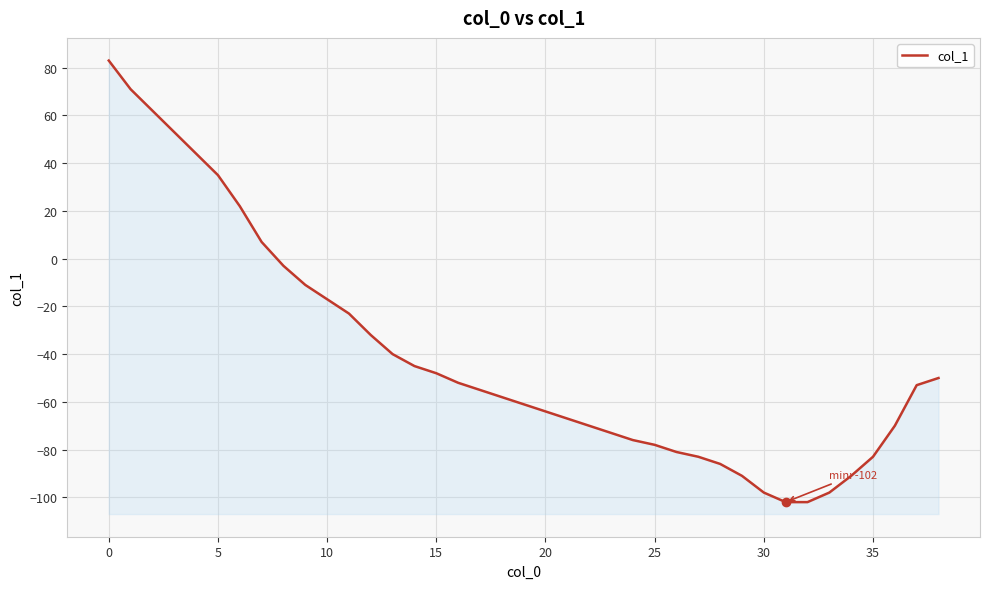

What is the change in value from 30 to 31?

-4